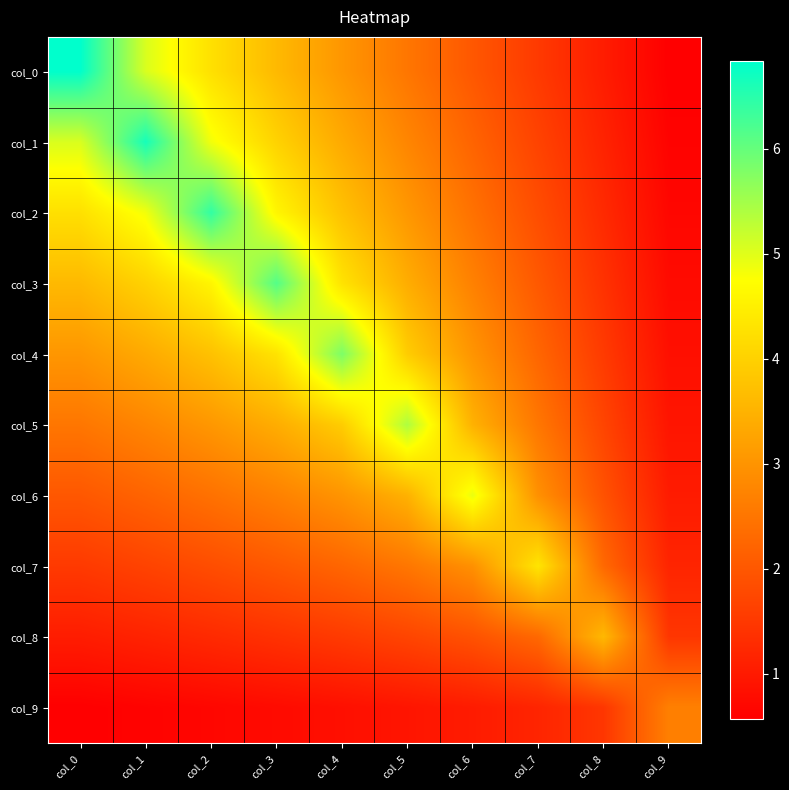

What is the difference between the highest and lowest values at col_1?

6.0